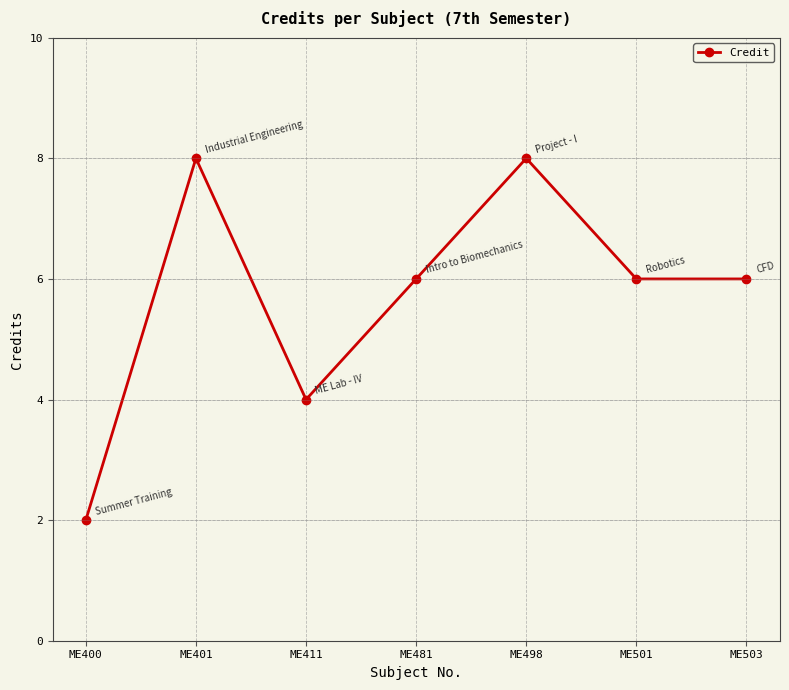

What is the greatest value displayed?

8